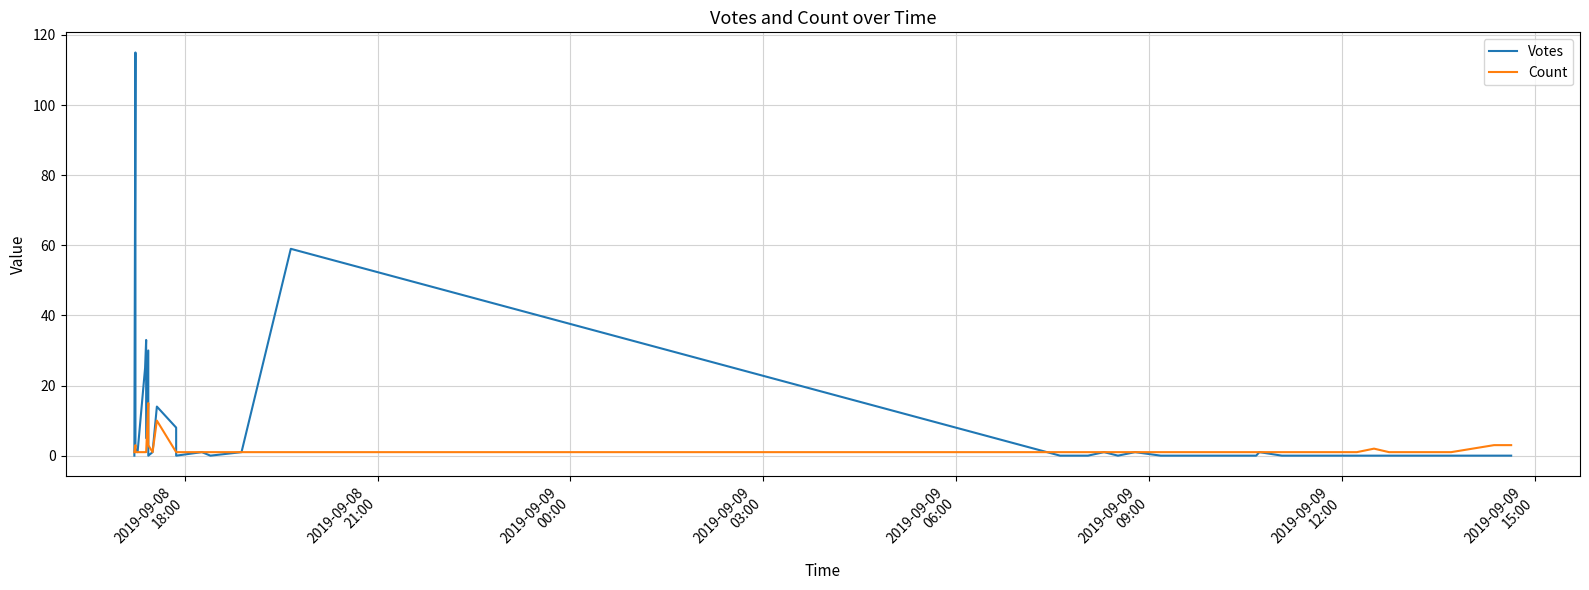

What is the difference between the maximum and minimum values in the Count series?

14